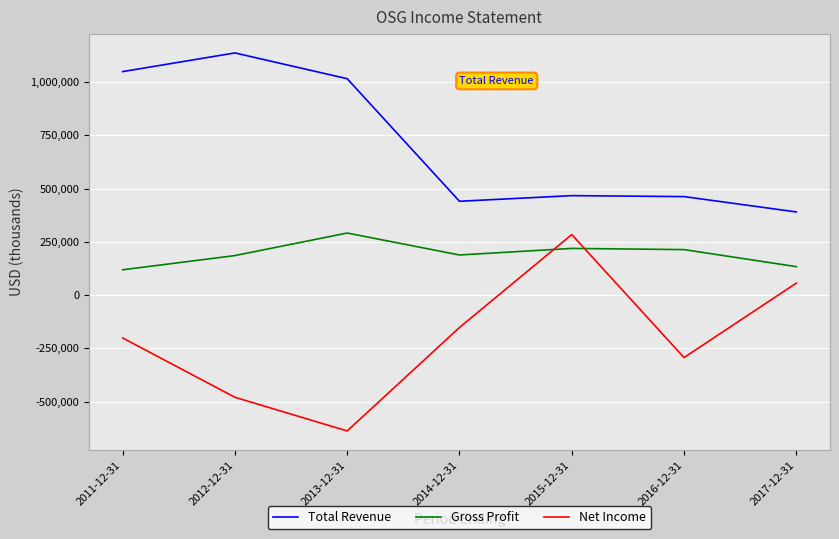

How many interior local valleys does the Total Revenue series have?

1